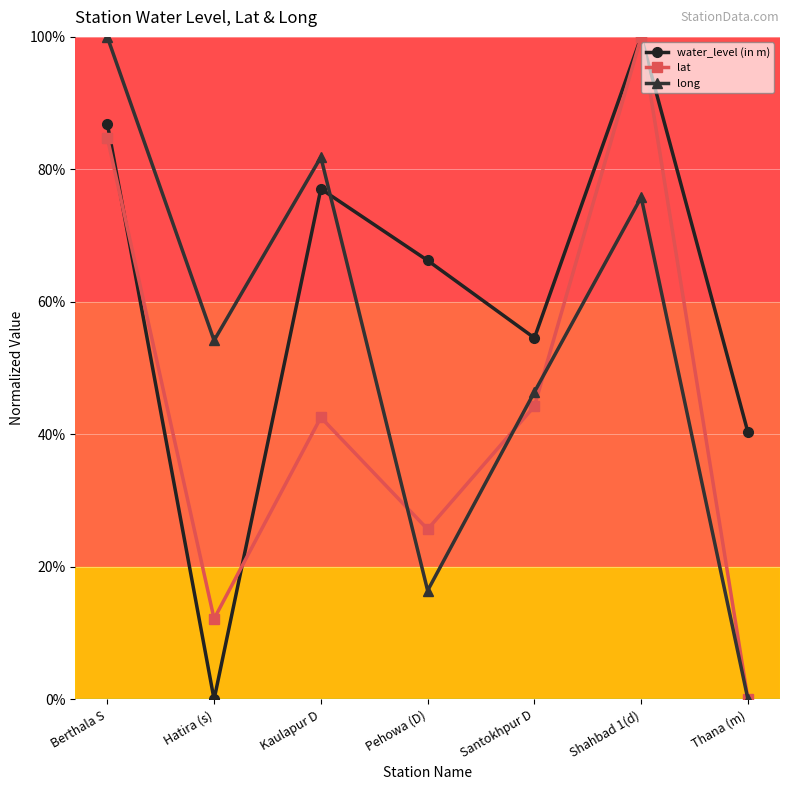

At which label is lat closest to 0?

Thana (m)